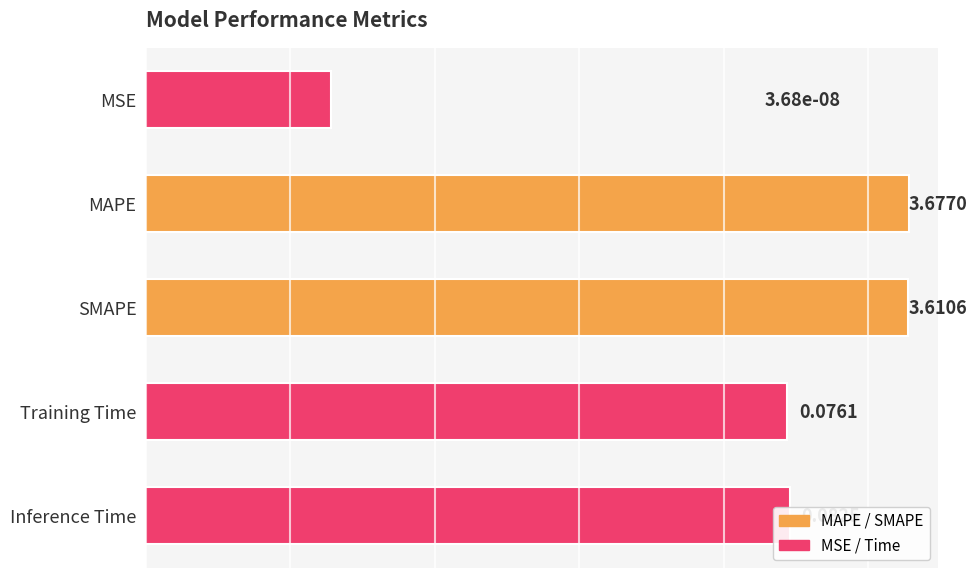

What is the greatest value displayed?

3.7